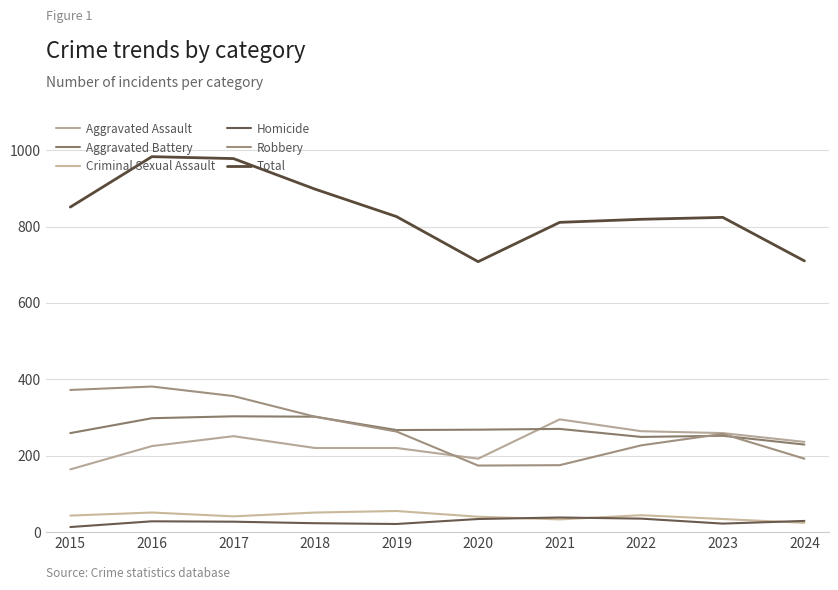

At how many categories does at least one series exceed 872?

3